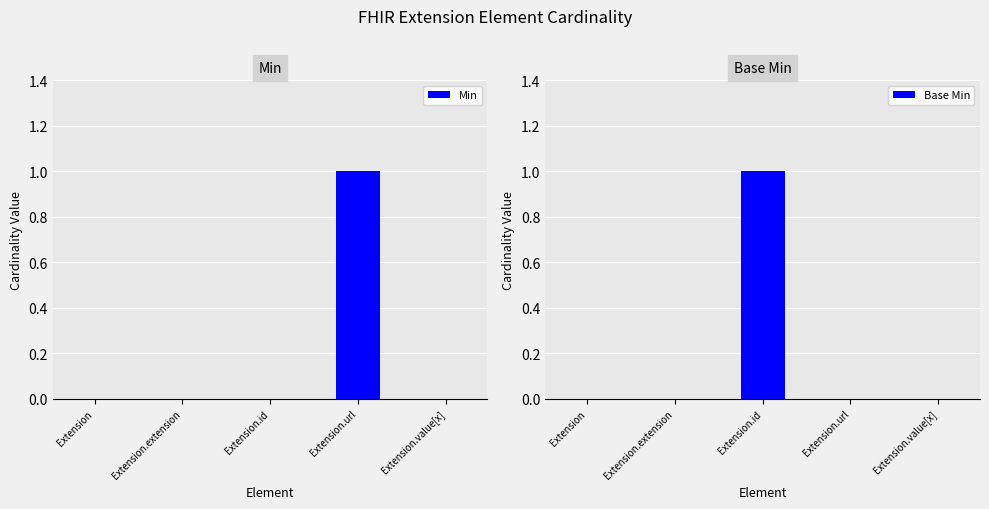

At which label is Base Min closest to 0?

Extension